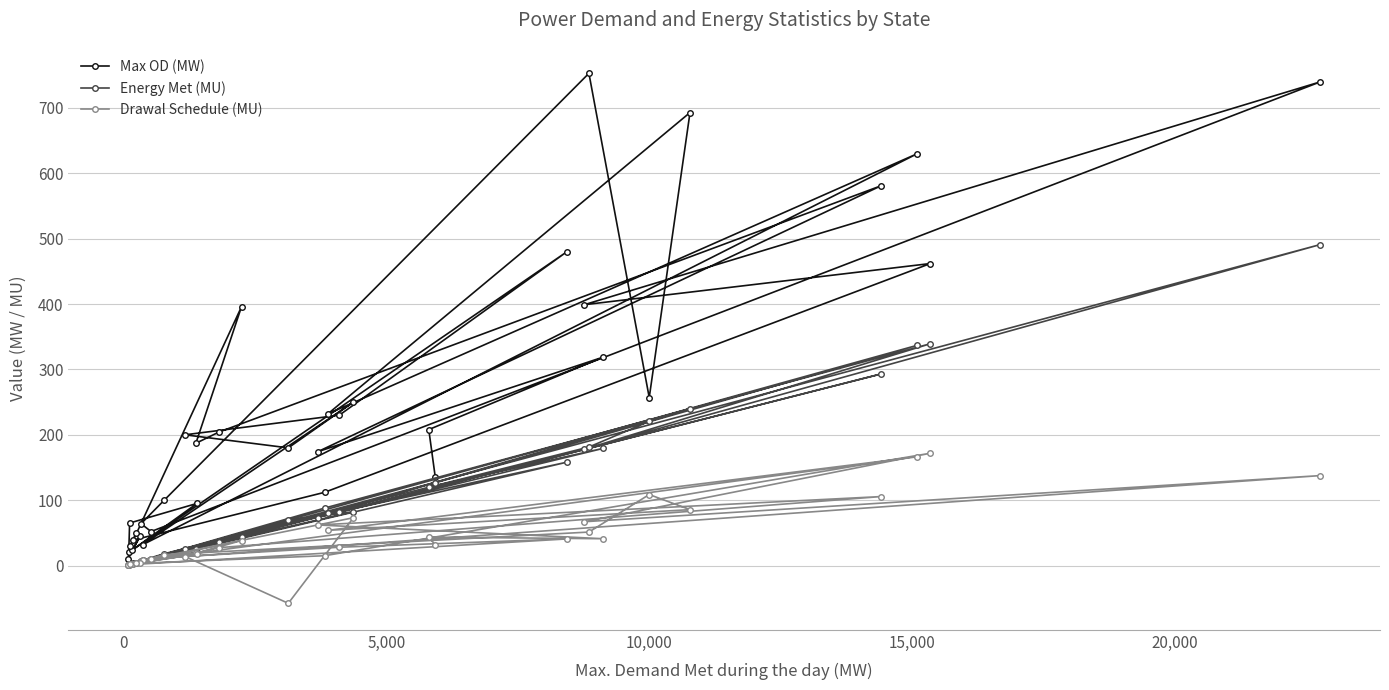

What is the highest value of the Drawal Schedule (MU) series?

171.8